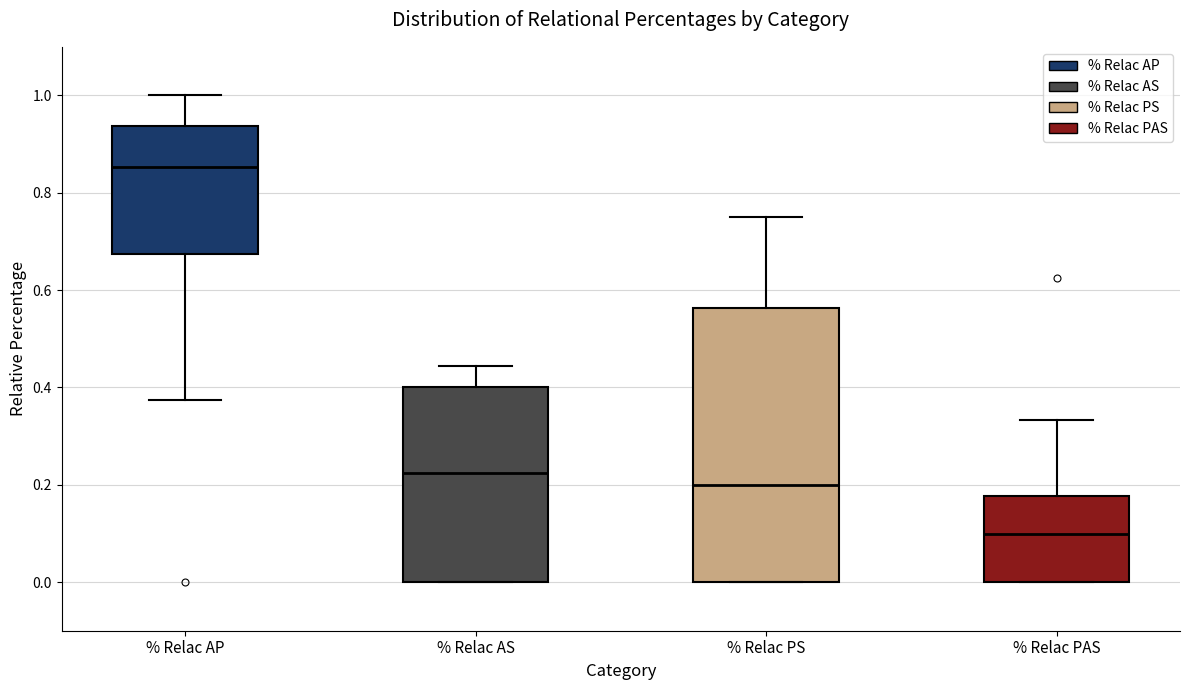

Which box has the highest median line?

% Relac AP